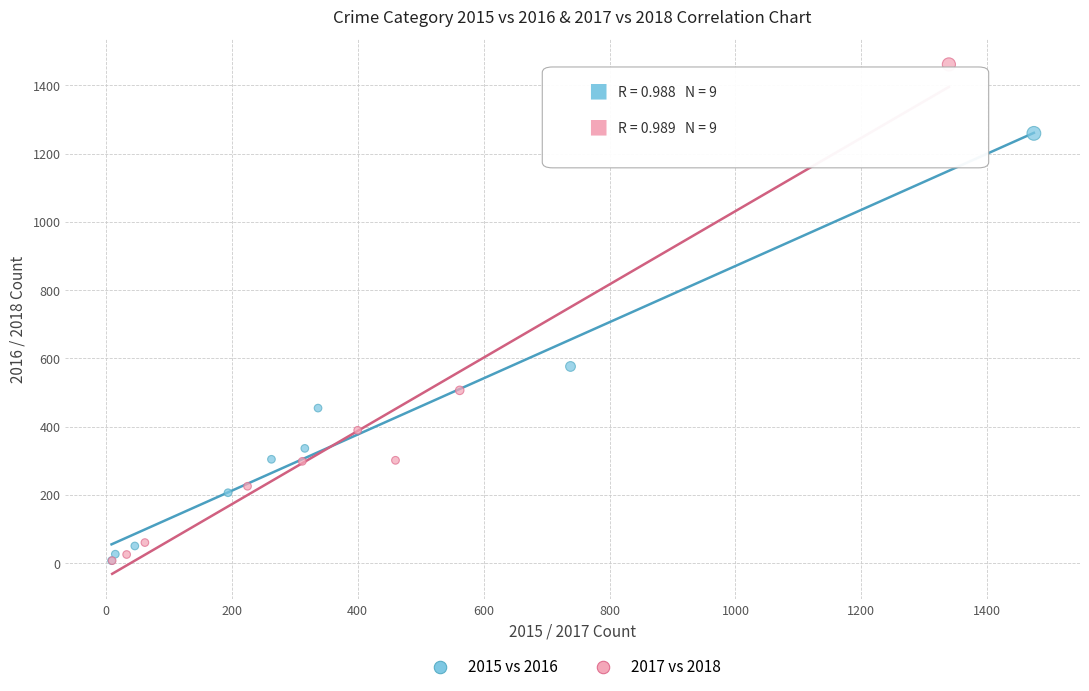

Which series has the largest Y range (max minus min)?

2017 vs 2018